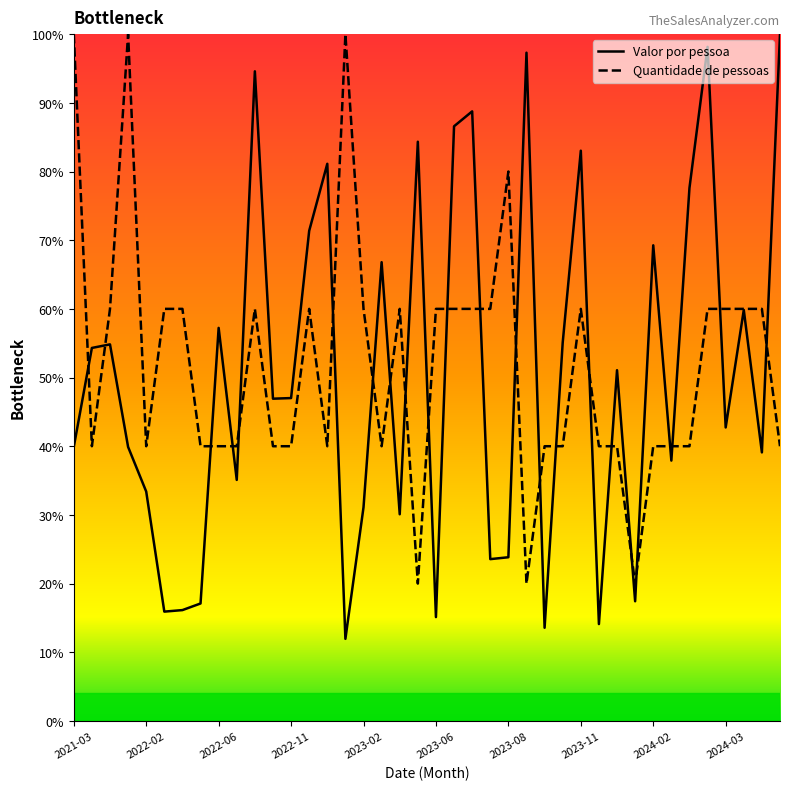

Which series has the largest range (max minus min)?

Valor por pessoa